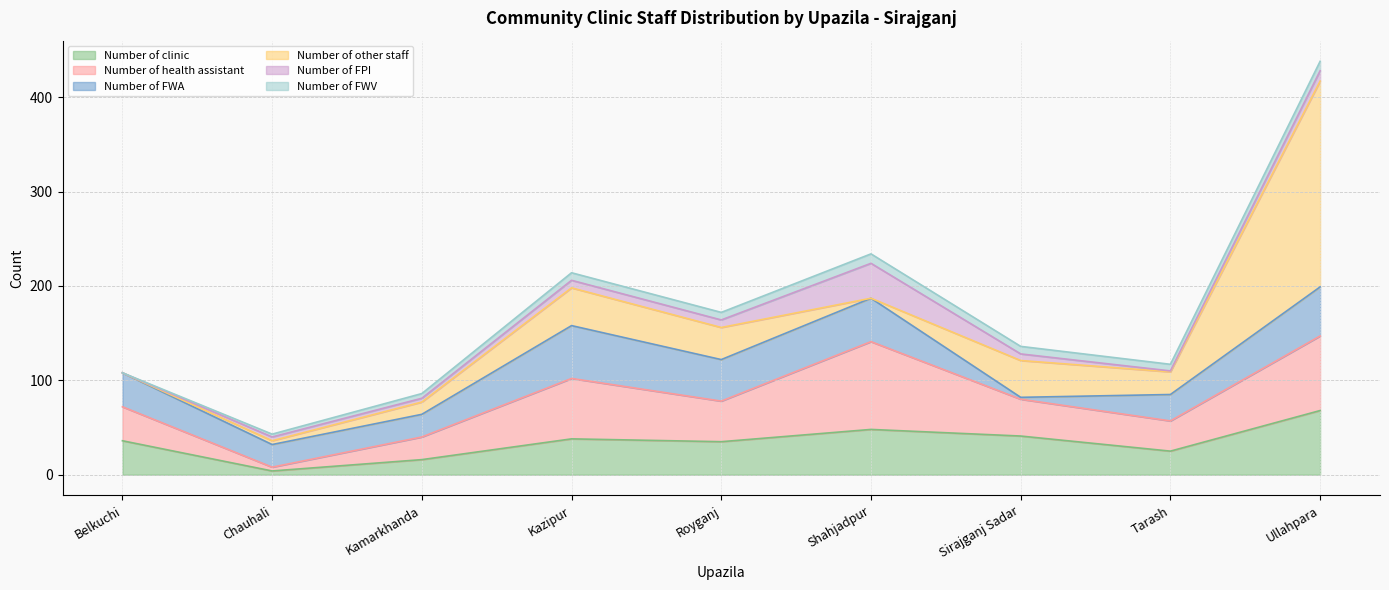

What position from the right is Ullahpara?

1